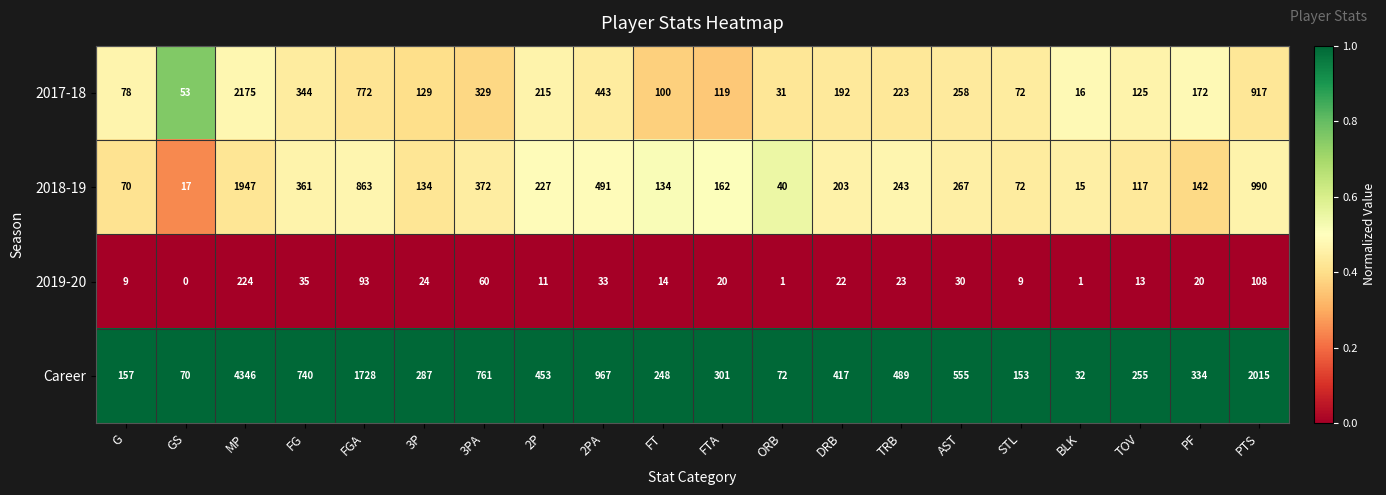

What is the difference between the 2018-19 values at 3PA and MP?

1575